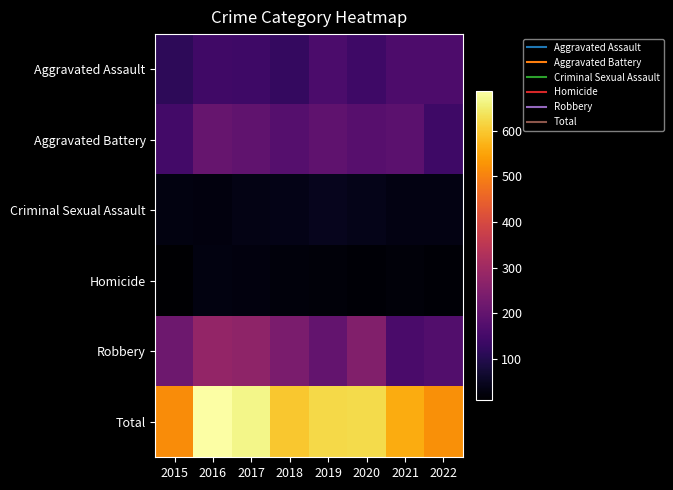

Reading left to right, what are all the values shown in this chart?

Aggravated Assault: 2015=114	2016=144	2017=140	2018=123	2019=162	2020=139	2021=163	2022=163
Aggravated Battery: 2015=147	2016=205	2017=197	2018=176	2019=193	2020=180	2021=187	2022=139
Criminal Sexual Assault: 2015=29	2016=27	2017=33	2018=38	2019=45	2020=39	2021=31	2022=32
Homicide: 2015=9	2016=30	2017=25	2018=24	2019=20	2020=15	2021=22	2022=16
Robbery: 2015=217	2016=281	2017=273	2018=237	2019=201	2020=252	2021=158	2022=171
Total: 2015=516	2016=687	2017=668	2018=598	2019=621	2020=625	2021=561	2022=521